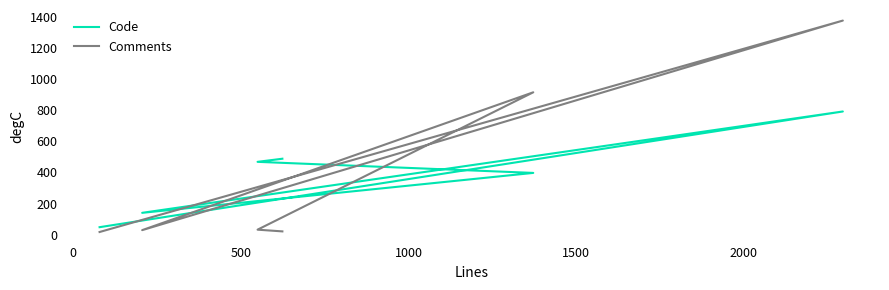

How many values in the Comments series exceed 33?

2